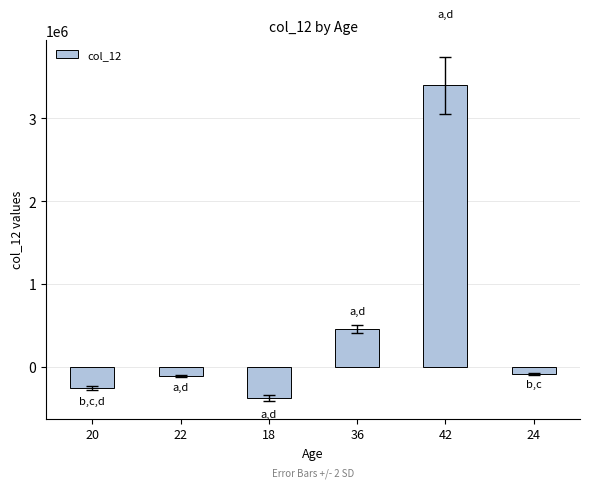

The value at 18 is -143809.6. True or false?

False